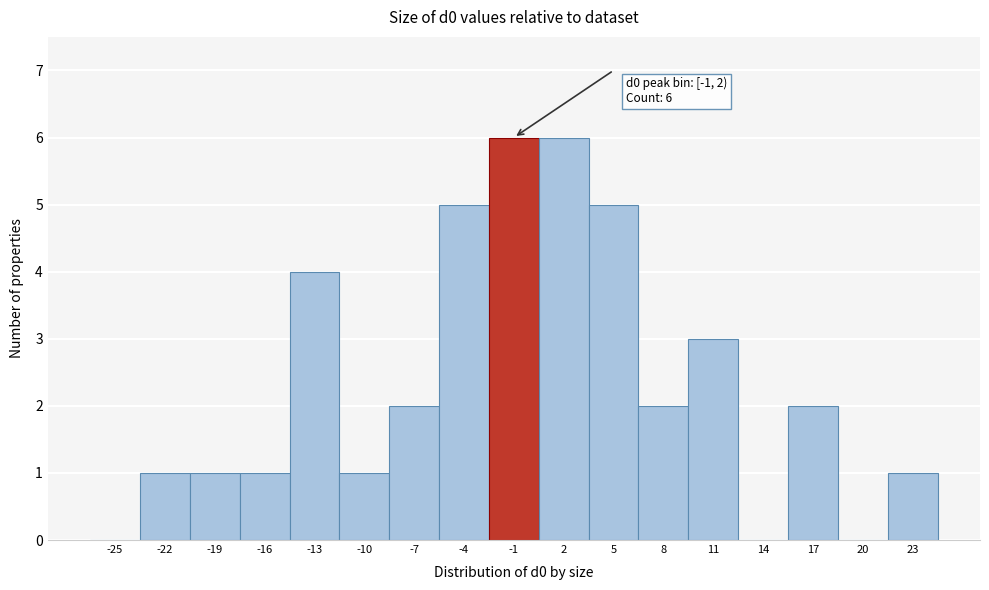

Reading left to right, extract all data points from this chart.

-25=0	-22=1	-19=1	-16=1	-13=4	-10=1	-7=2	-4=5	-1=6	2=6	5=5	8=2	11=3	14=0	17=2	20=0	23=1